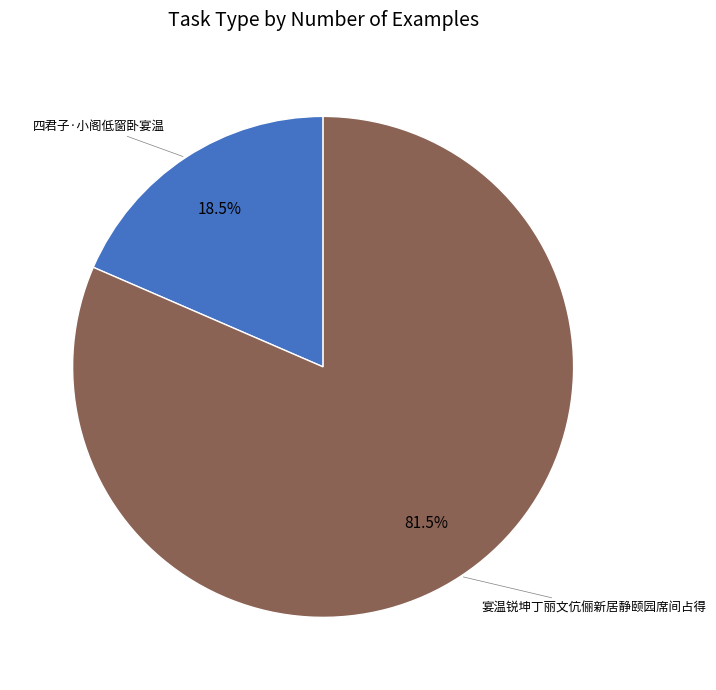

Does any single category account for the majority?

Yes